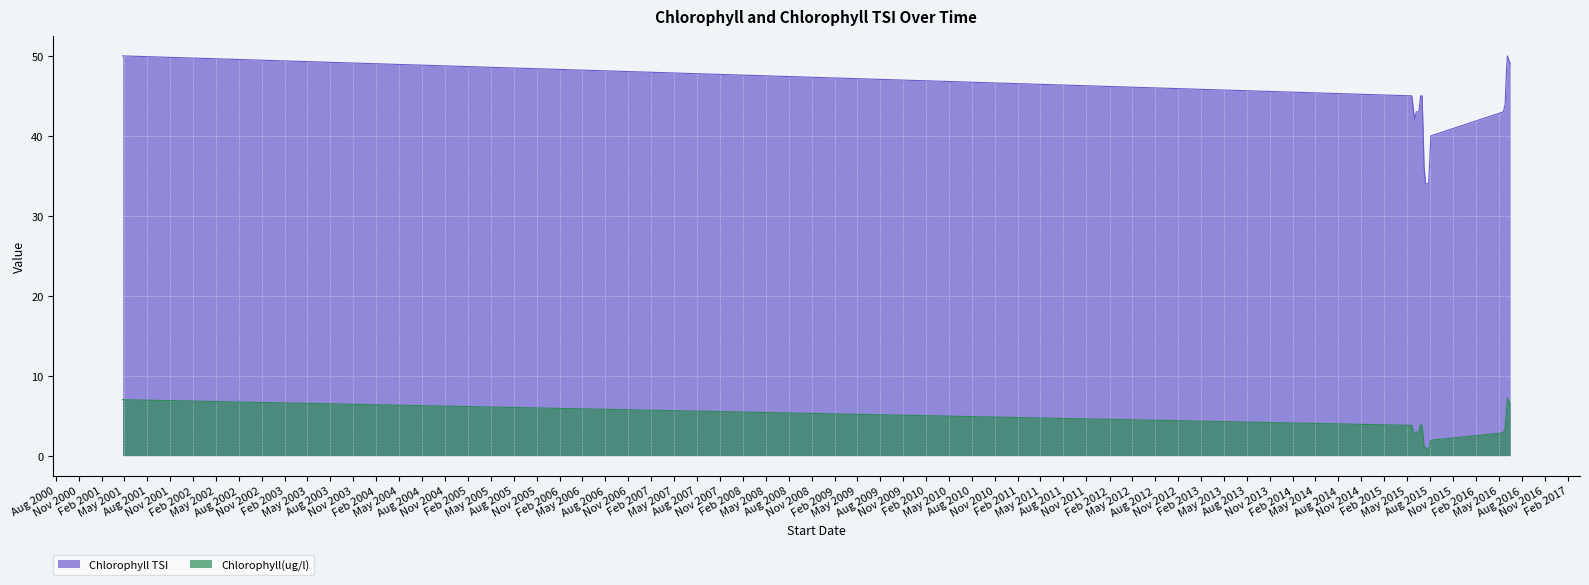

Which series has the largest total across all categories?

Chlorophyll TSI